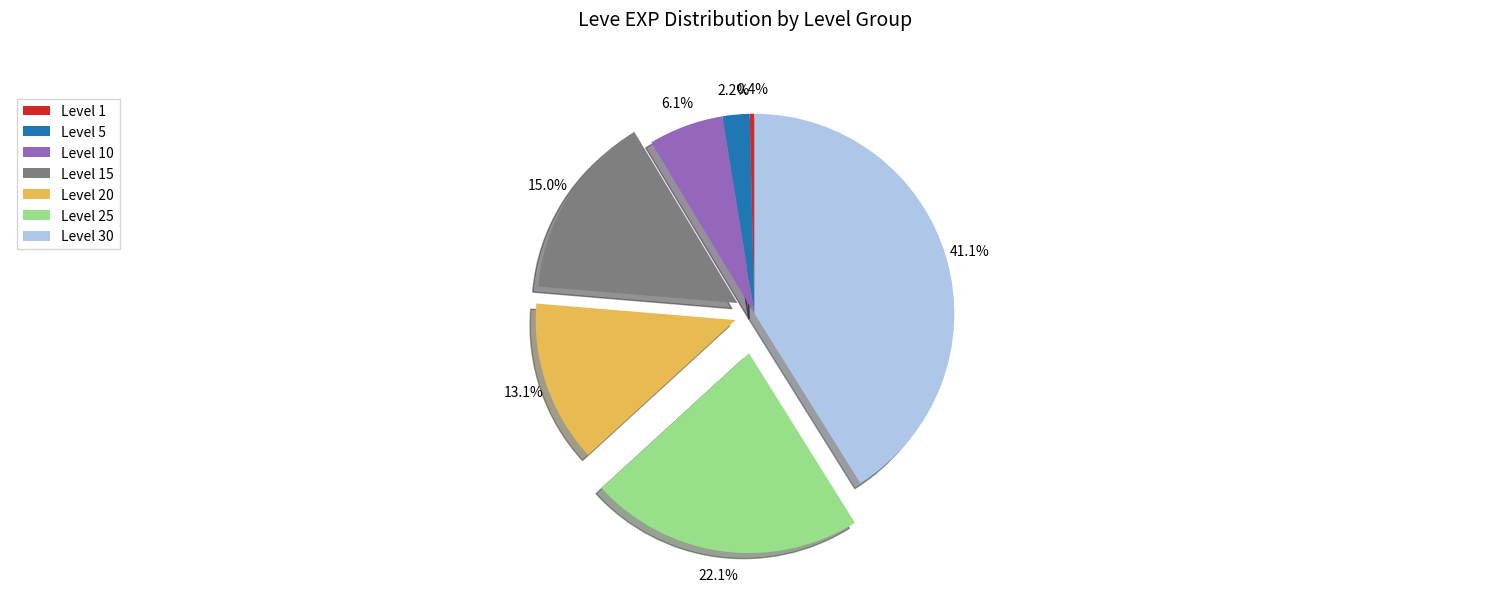

Approximately how many times larger is the value at Level 15 compared to Level 1?

39.3